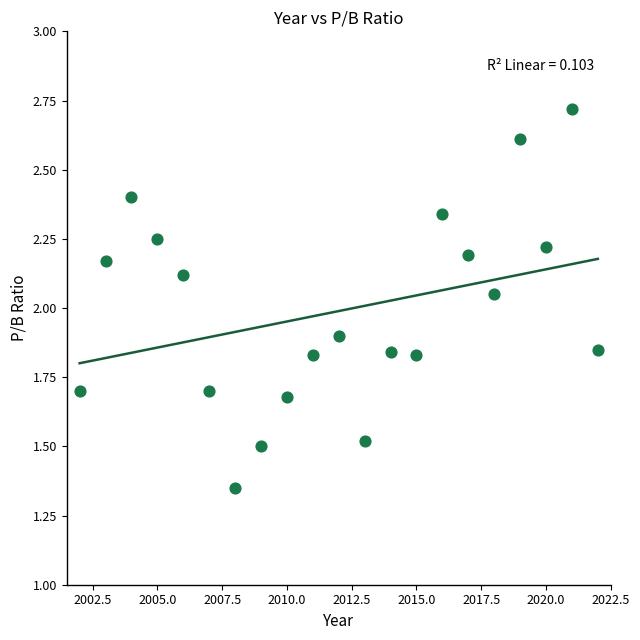

What is the range of X values (max minus min)?

20.0